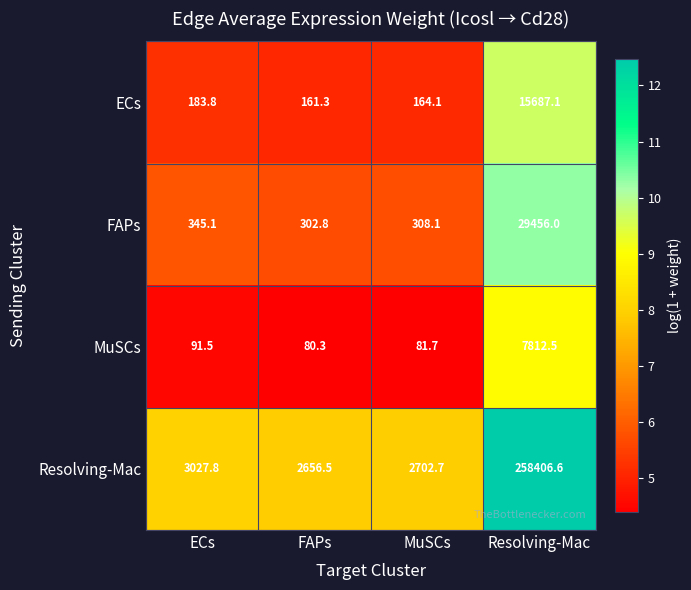

What is the difference between the highest and lowest values at FAPs?

2576.2